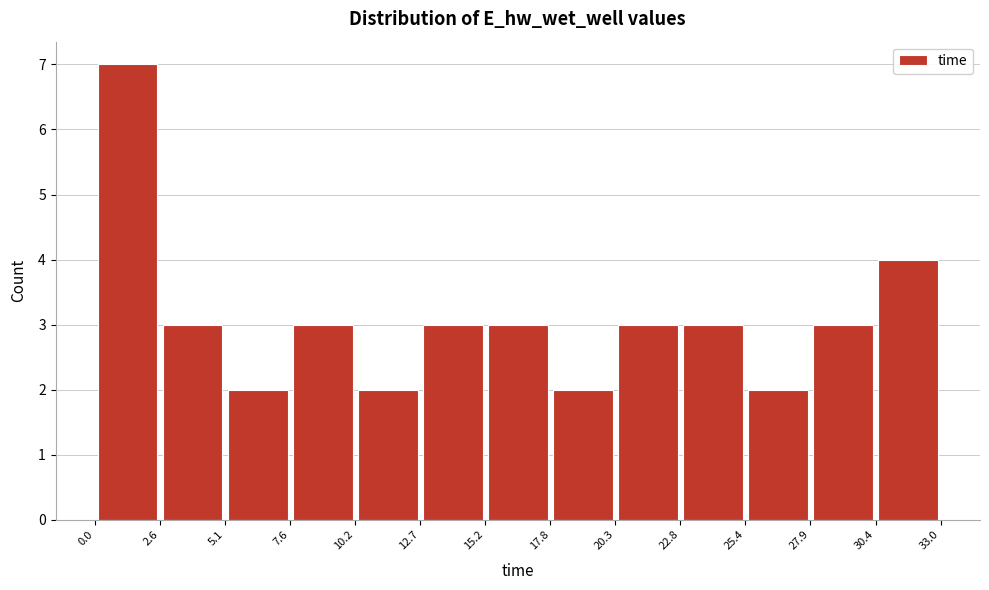

Which range on the x-axis has the tallest bar?

0.0 to 2.6